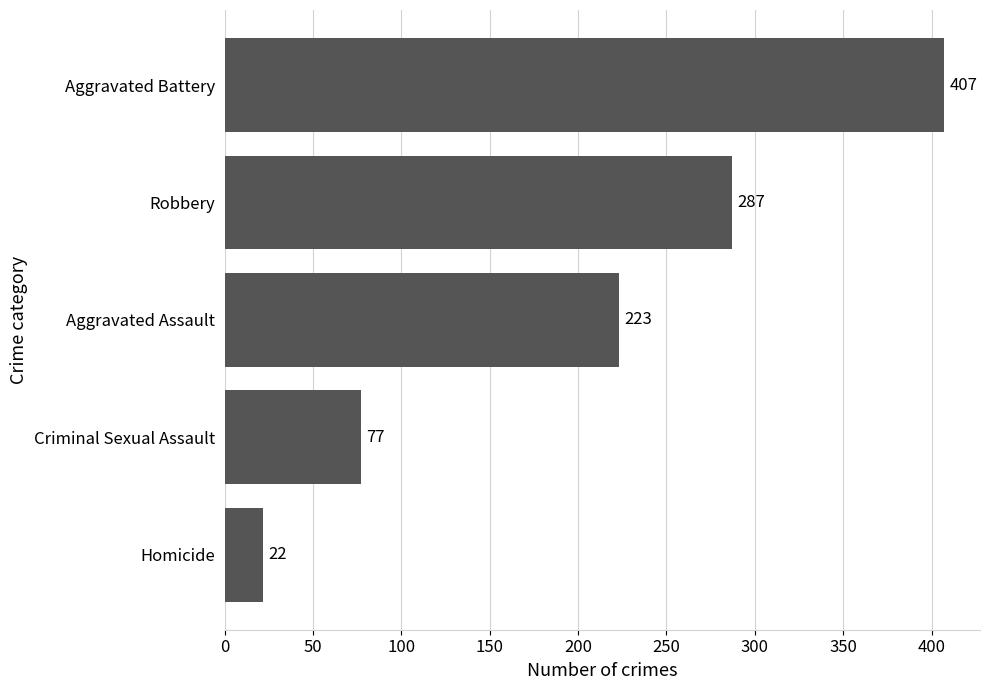

How many distinct data groups are displayed?

1